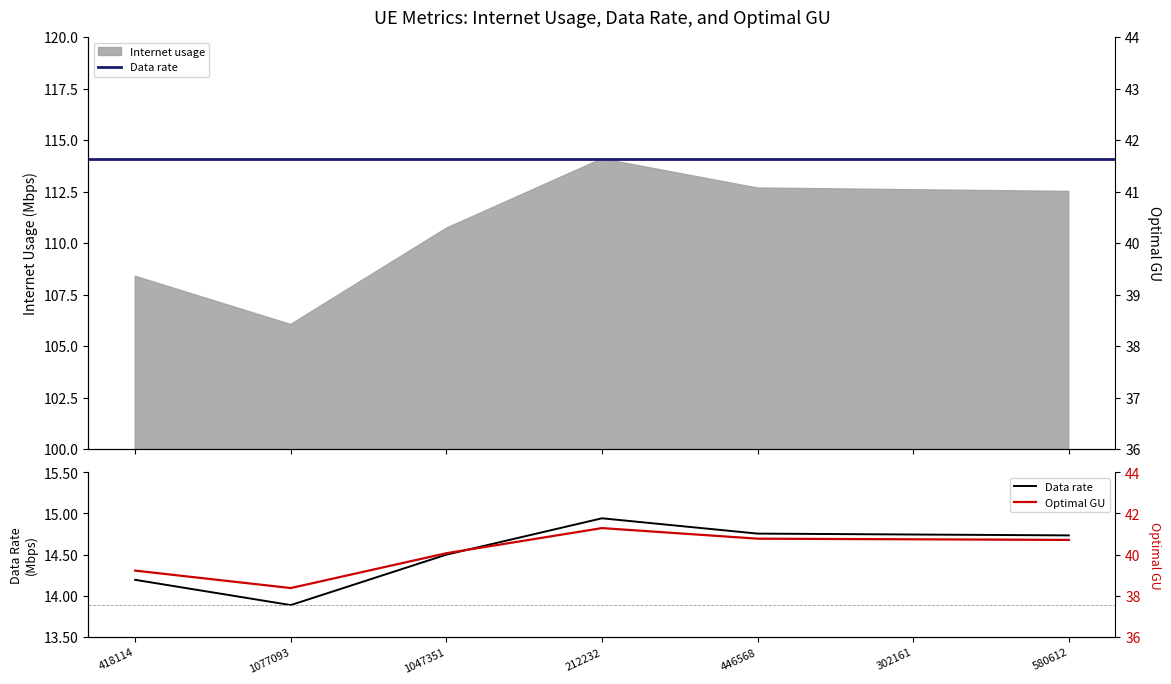

The Internet usage series shows 7.1 at 418114. True or false?

False